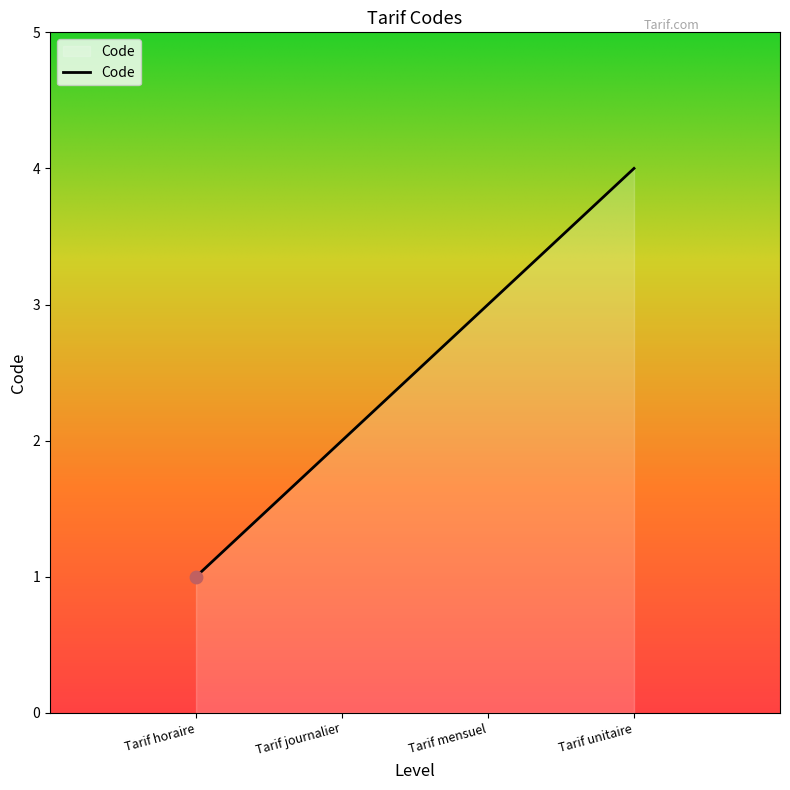

What is the change in value from Tarif horaire to Tarif unitaire?

+3